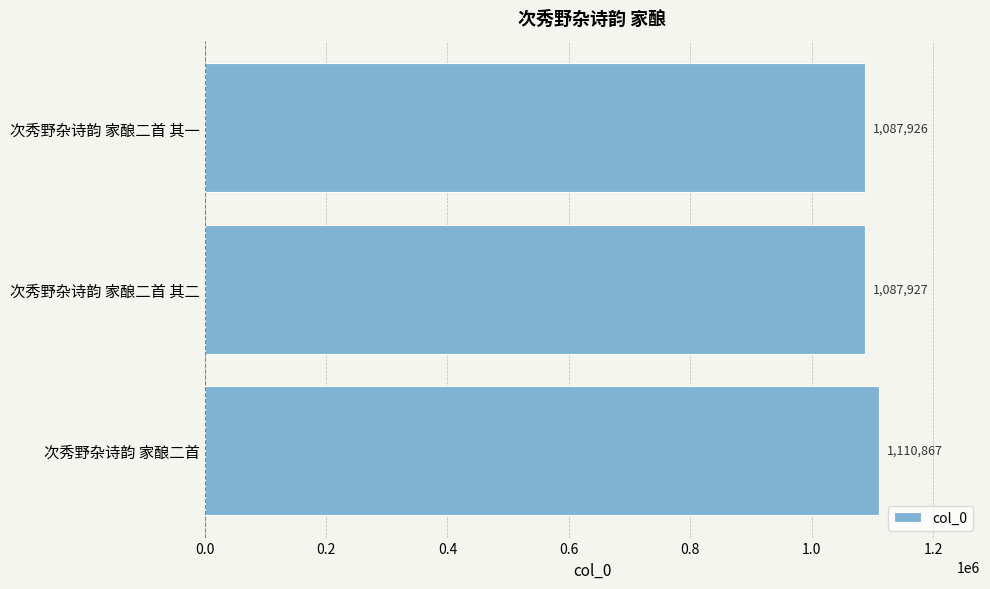

Count the number of categories in the chart.

3